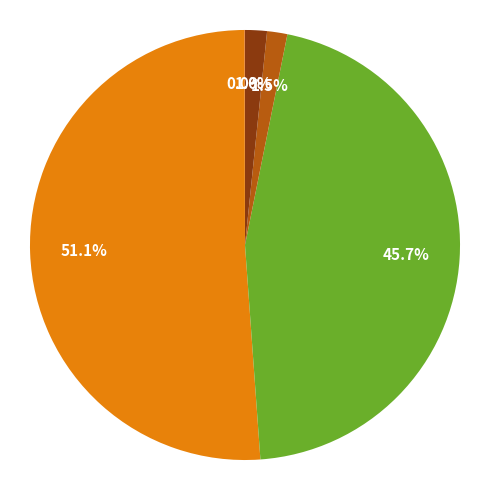

Is there any slice that represents more than half of the pie?

Yes